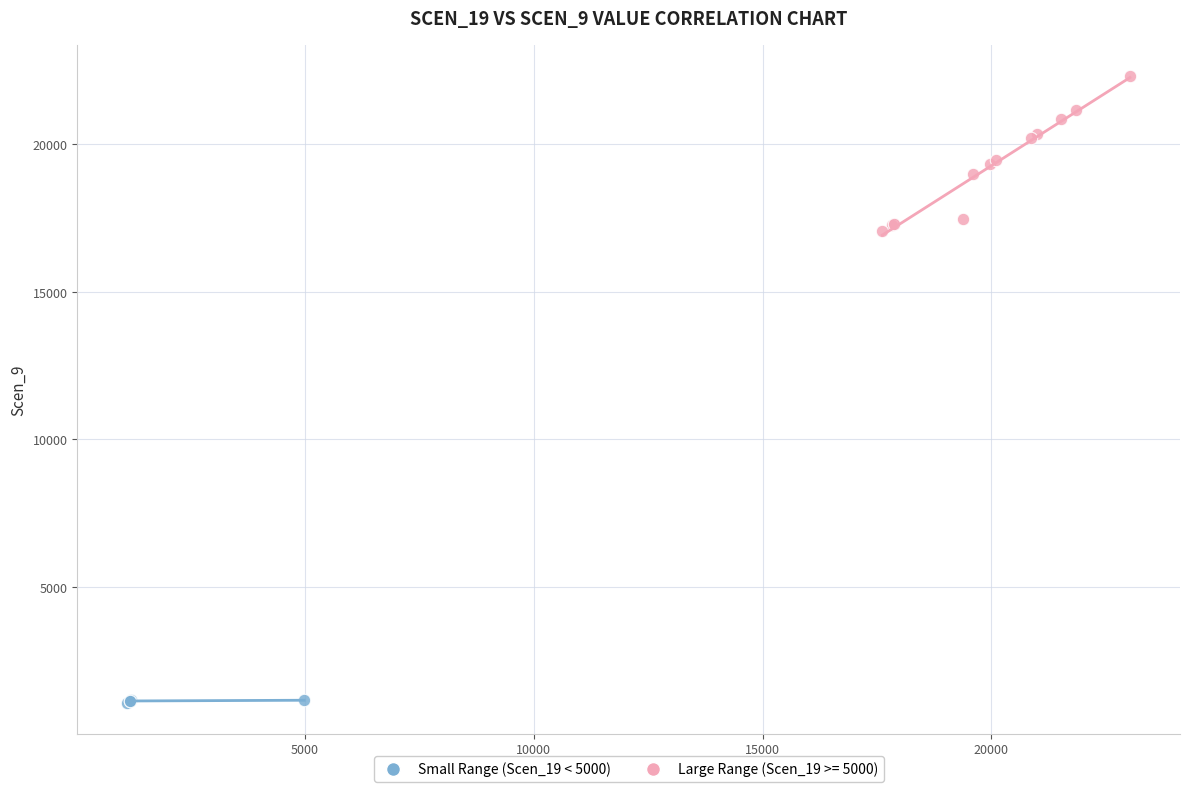

Which series has the largest Y range (max minus min)?

Large Range (Scen_19 >= 5000)